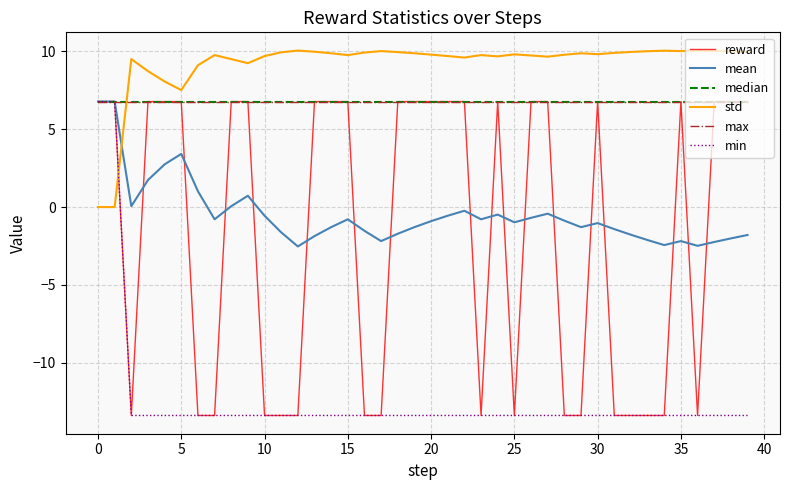

True or false: mean and median intersect in this chart.

False